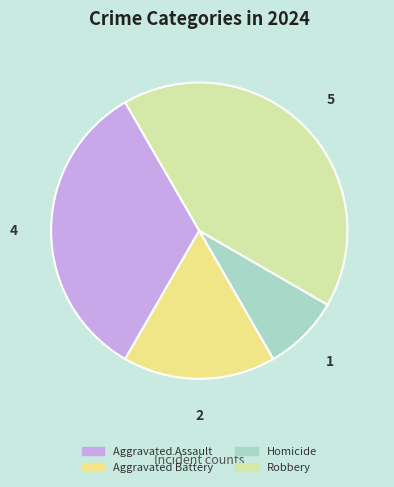

Does Robbery account for over 50% of the chart?

No